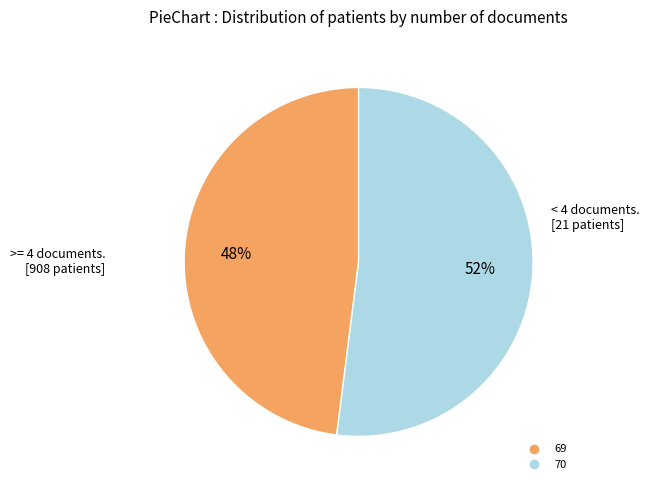

The 69 slice represents 61% of the pie. True or false?

False